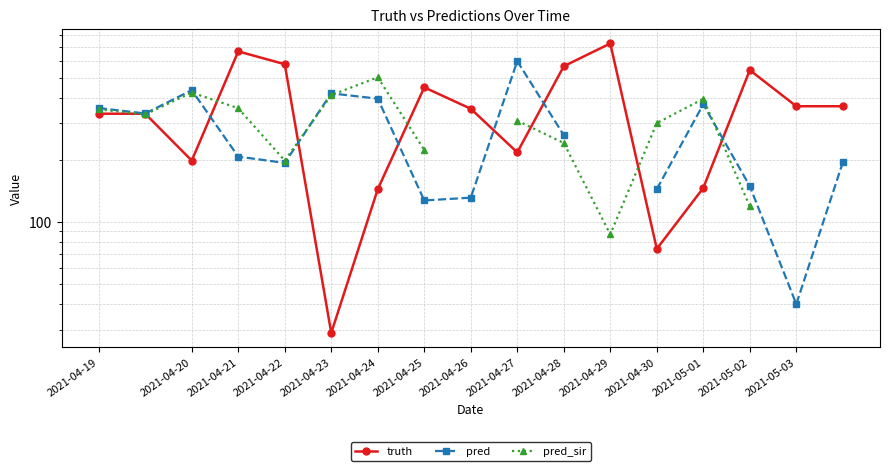

Which series has the largest total across all categories?

truth